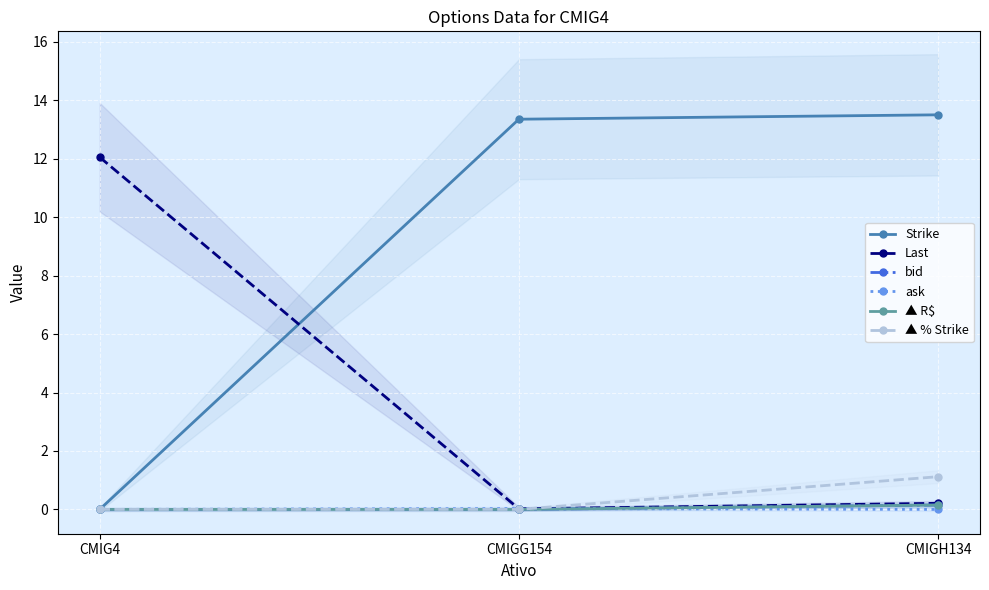

Which series has the largest total across all categories?

Strike